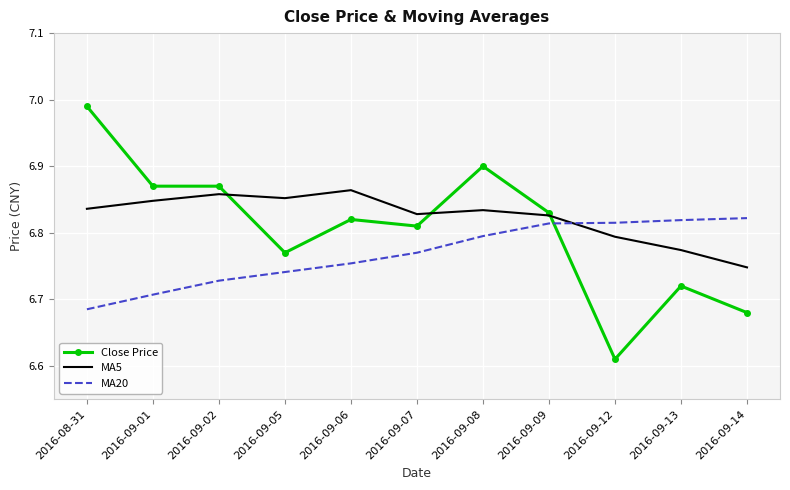

What is the difference between the second highest and minimum values in the MA20 series?

0.1